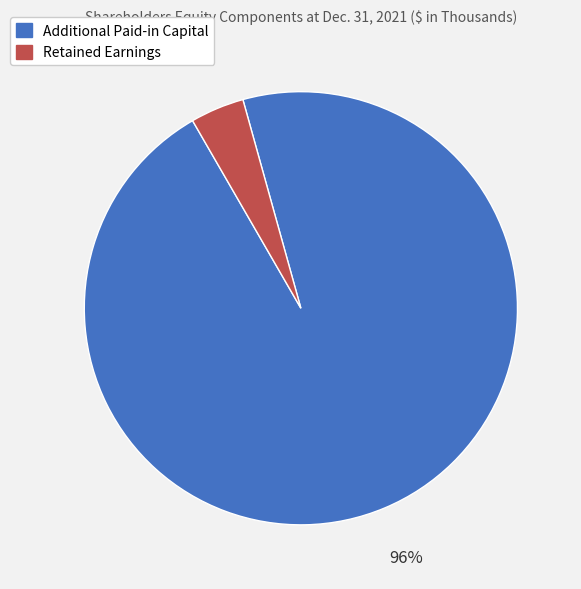

How many slices are in this pie chart?

2